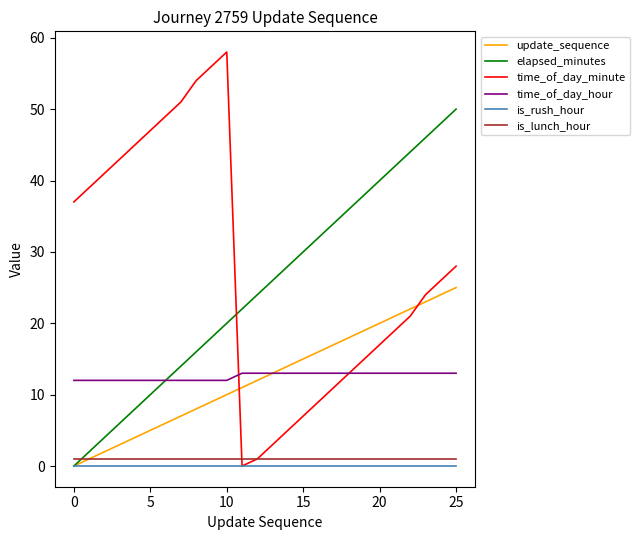

Which series has the largest range (max minus min)?

time_of_day_minute